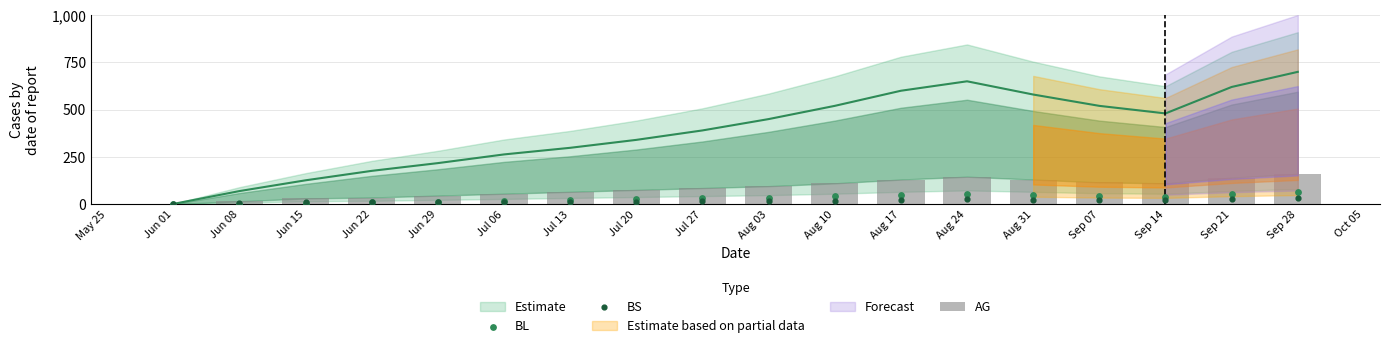

Which series contains the lowest Y value?

AG